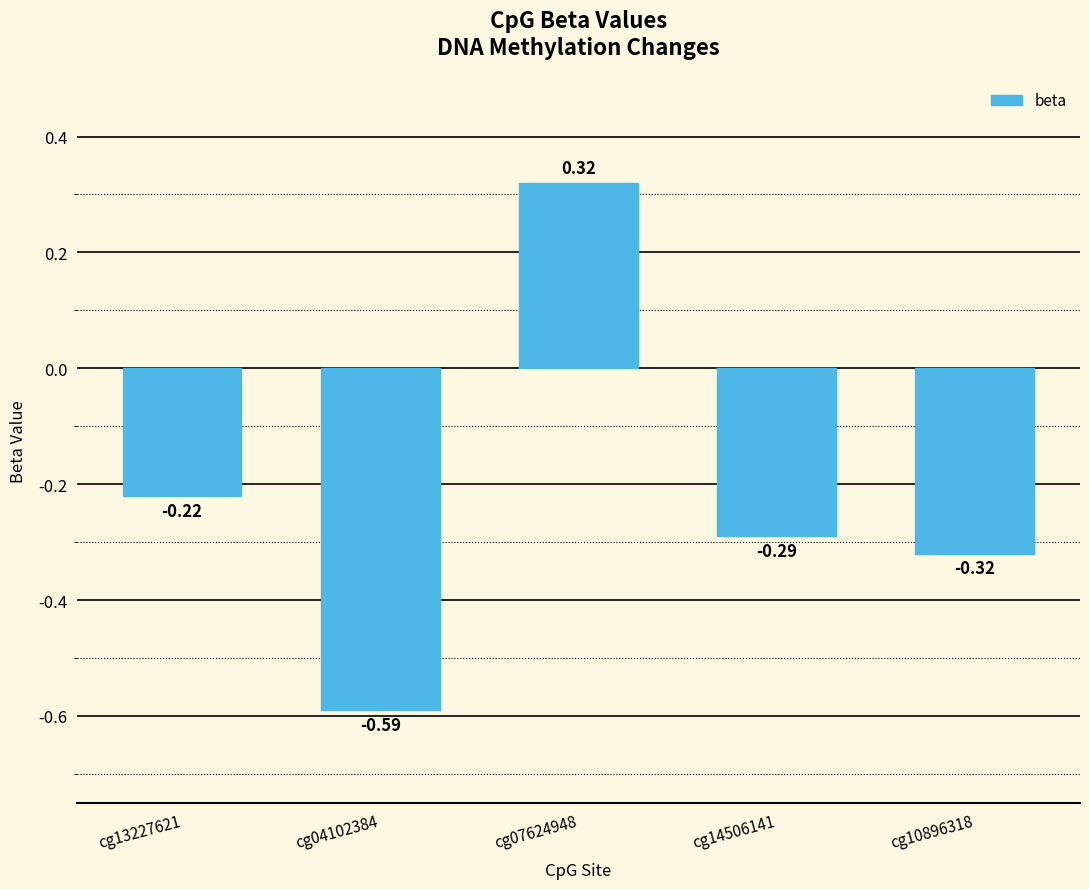

Which has a higher value, cg04102384 or cg07624948?

cg07624948